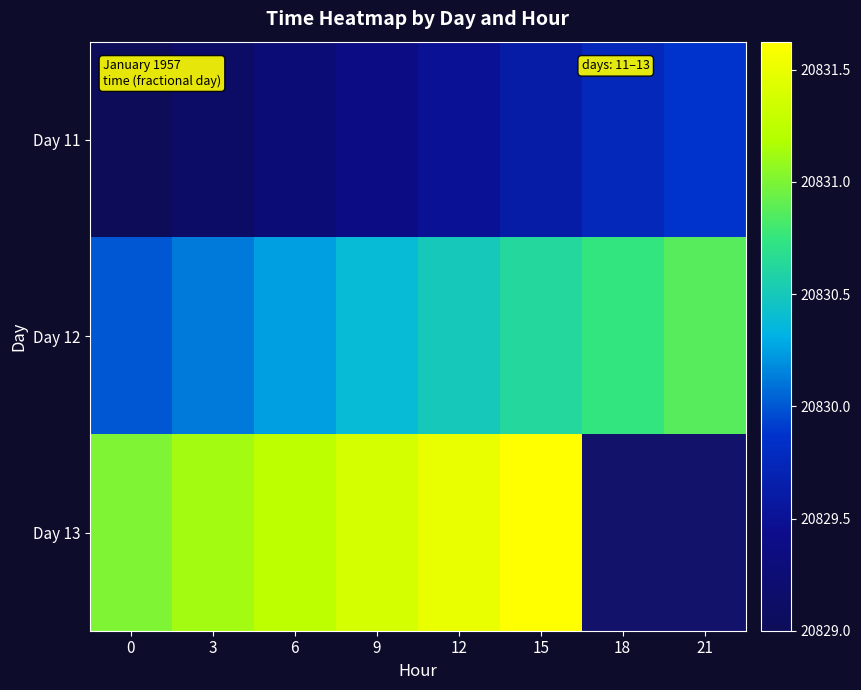

Which has a higher value, 12 or 3?

12